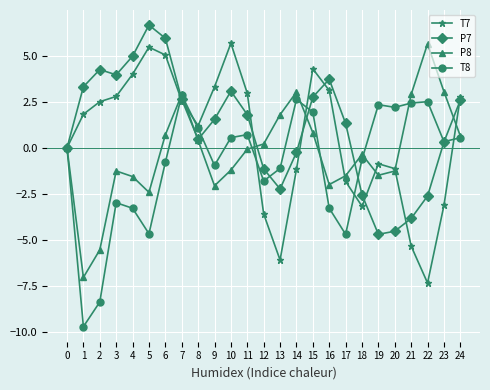

What are all the series names shown in the legend?

T7, P7, P8, T8